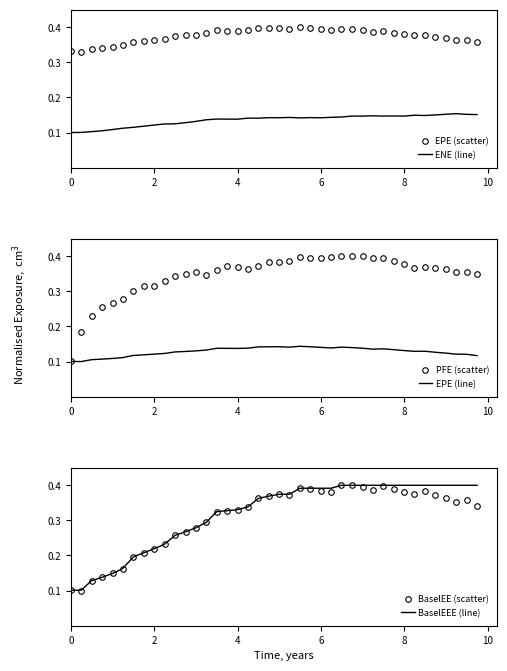

What are all the series names shown in the legend?

EPE (scatter), ENE (line), PFE (scatter), EPE (line), BaselEE (scatter), BaselEEE (line)